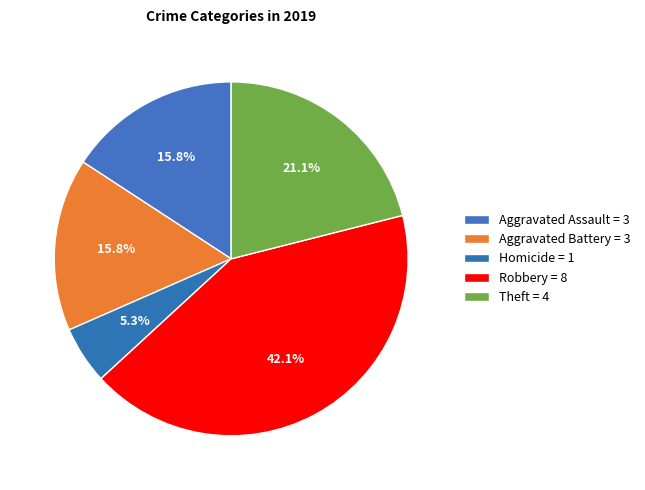

How many segments does this pie chart have?

5